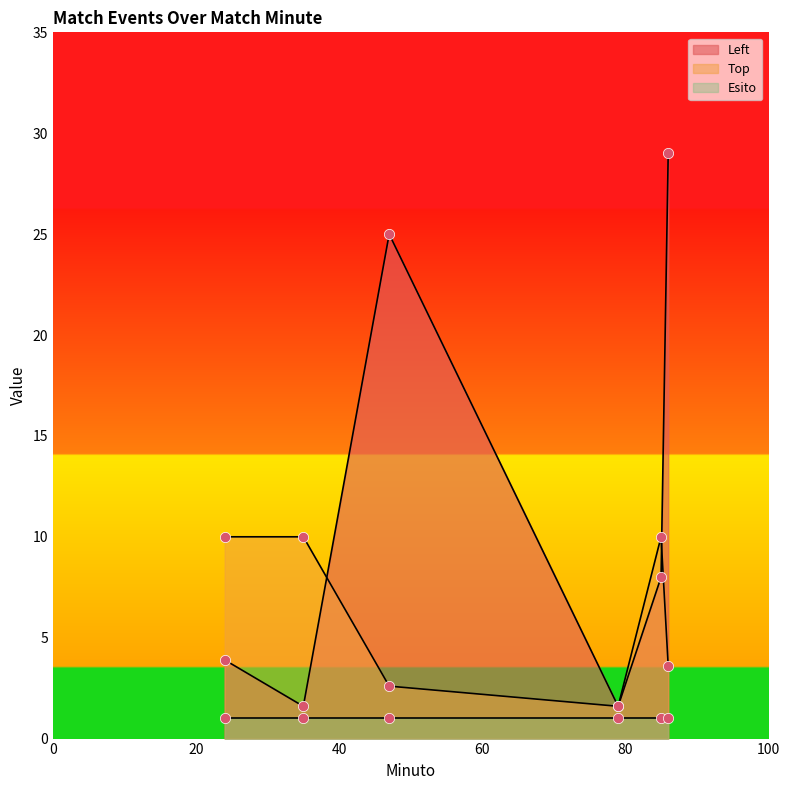

Which series reaches the minimum Y coordinate?

Esito